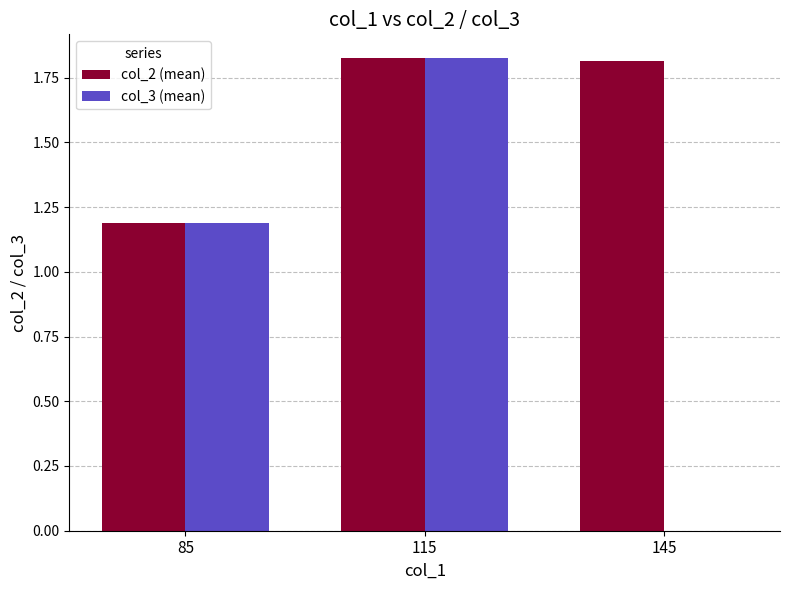

At which category is the sum across all series the highest?

115